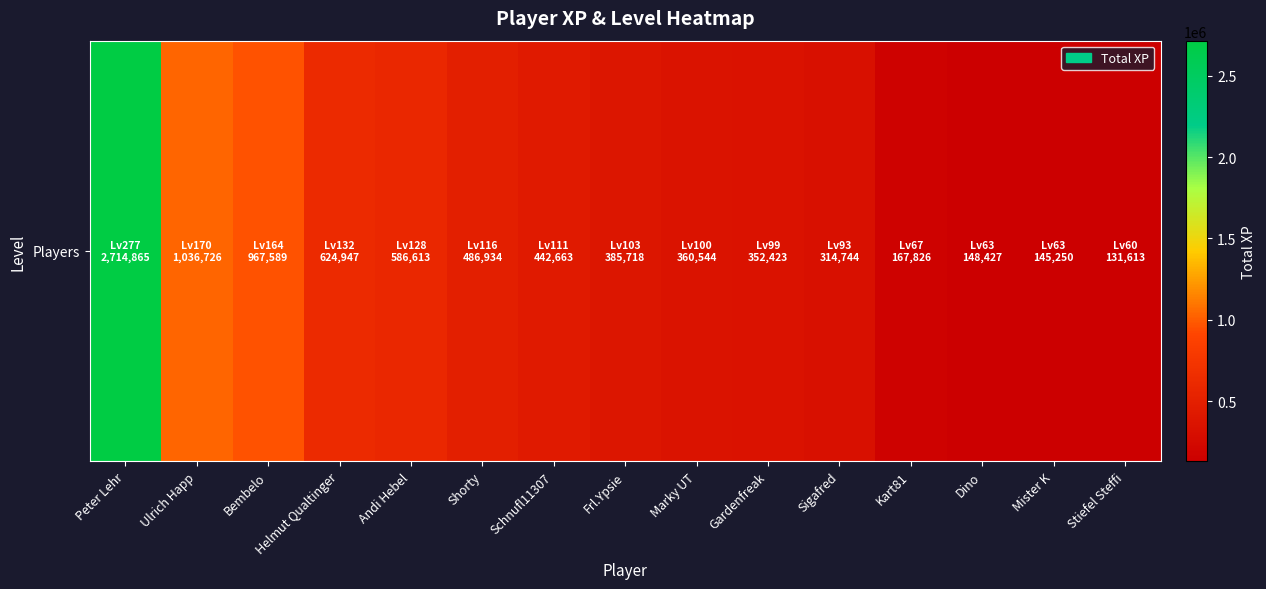

Reading left to right, transcribe all the data shown in this chart.

Peter Lehr=2714865	Ulrich Happ=1036726	Bembelo=967589	Helmut Qualtinger=624947	Andi Hebel=586613	Shorty=486934	Schnufl11307=442663	Frl.Ypsie=385718	Marky UT=360544	Gardenfreak=352423	Sigafred=314744	Kart81=167826	Dino=148427	Mister K=145250	Stiefel Steffi=131613